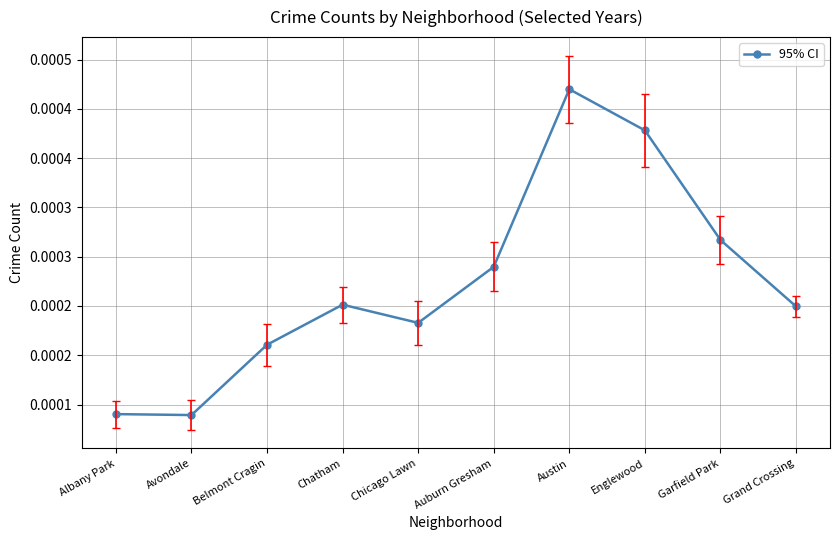

What is the label of the 10th point from the right?

Albany Park